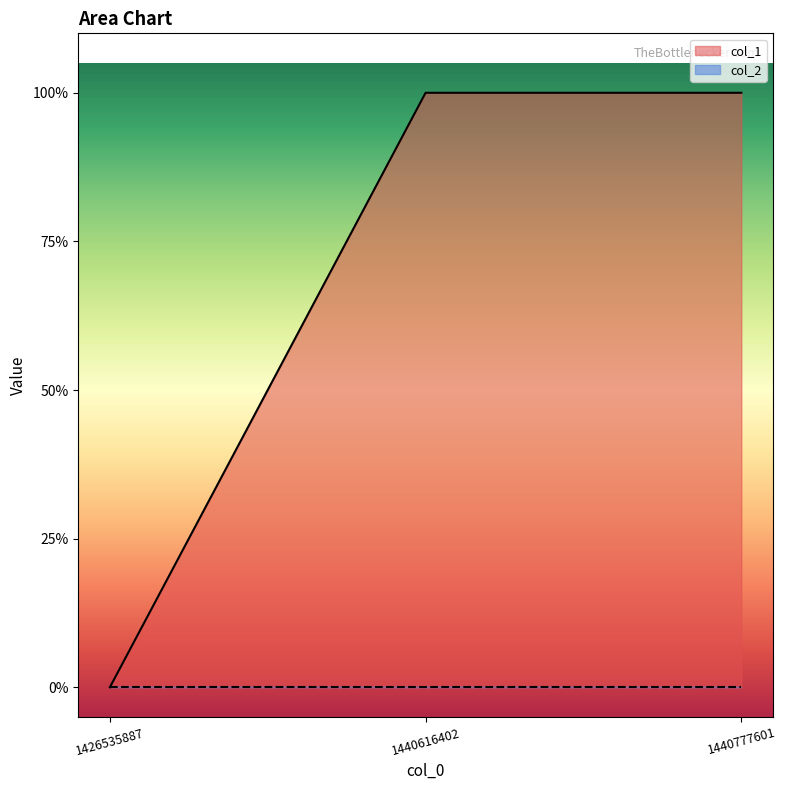

The chart shows a value of 1 at 1440777601. True or false?

True